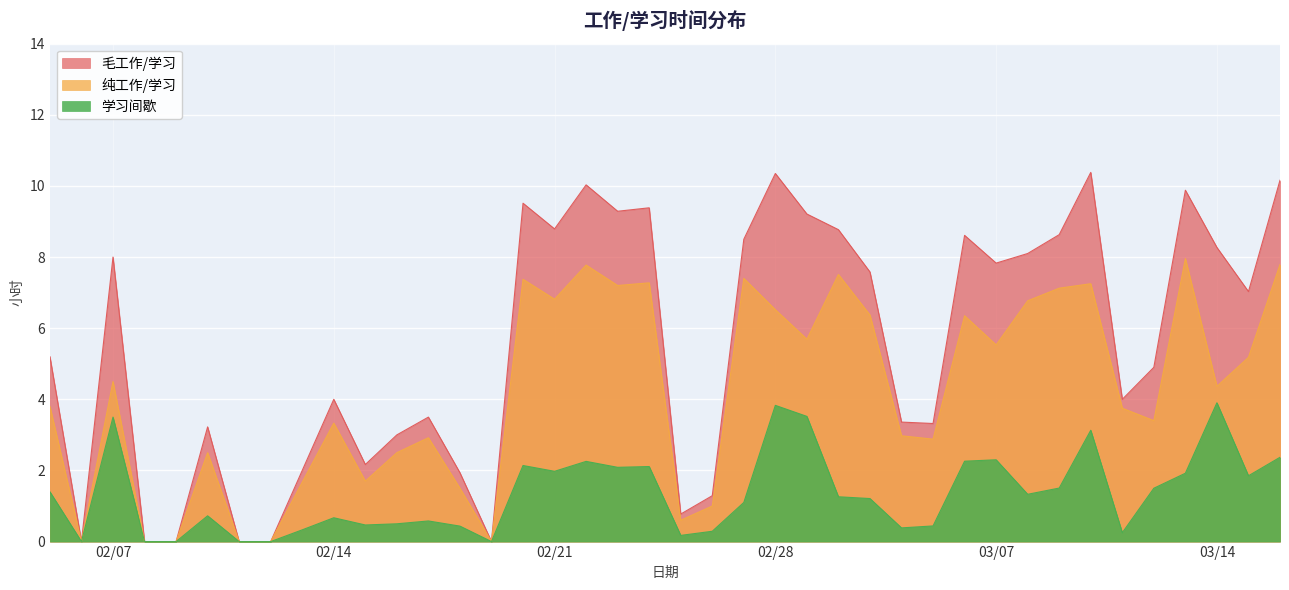

What is the spread (max minus min) of values at 2017-02-10?

2.5